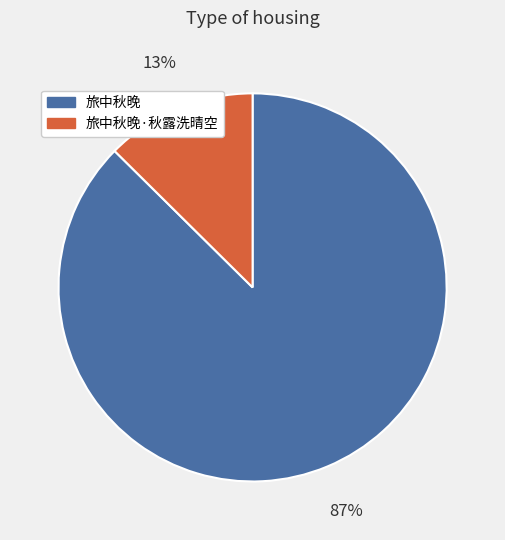

Rank the categories by value from lowest to highest.

旅中秋晚·秋露洗晴空, 旅中秋晚